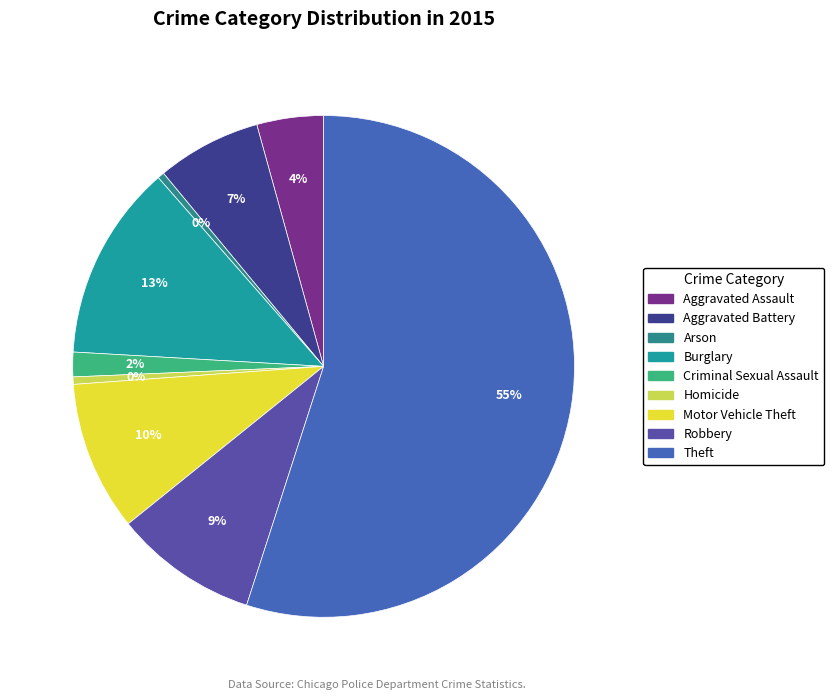

What is the majority slice?

Theft